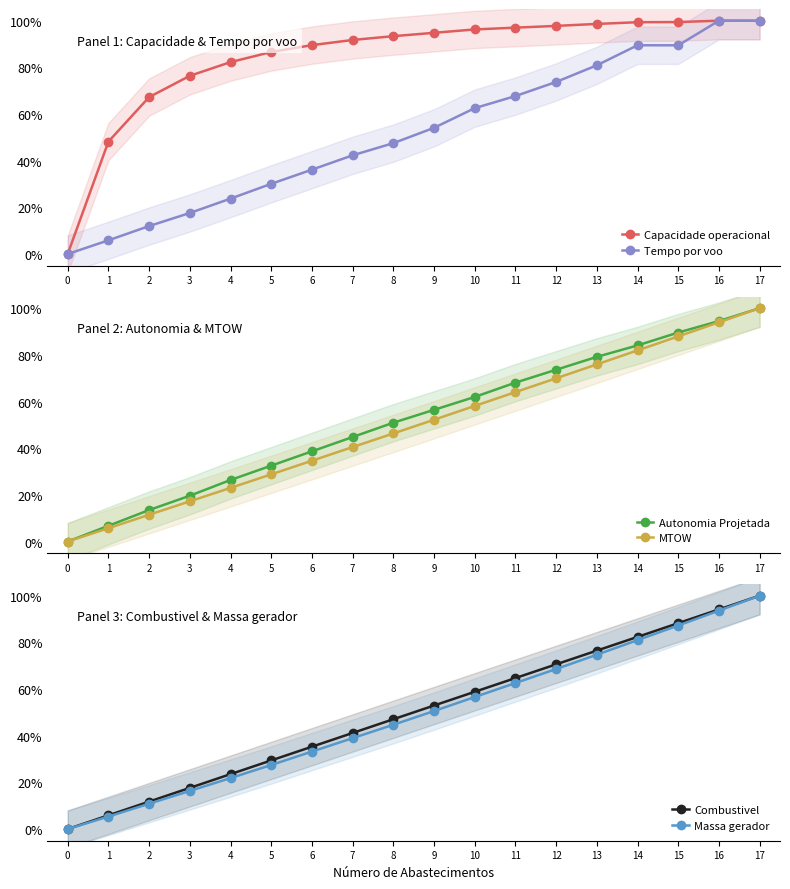

Which series has the largest total across all categories?

Capacidade operacional